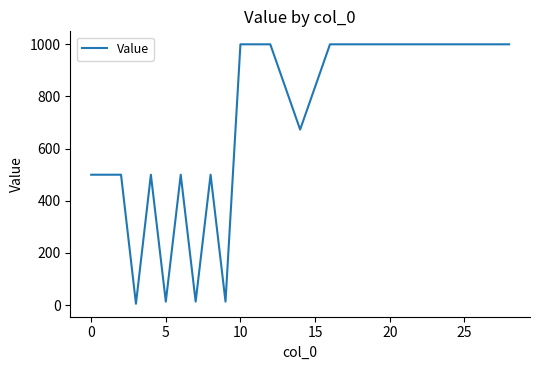

What is the greatest value displayed?

1000.0